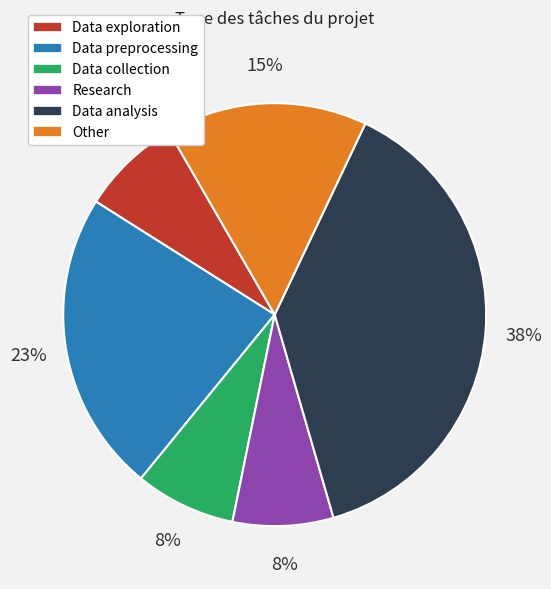

What percentage is the Other slice, to the nearest percent?

15%